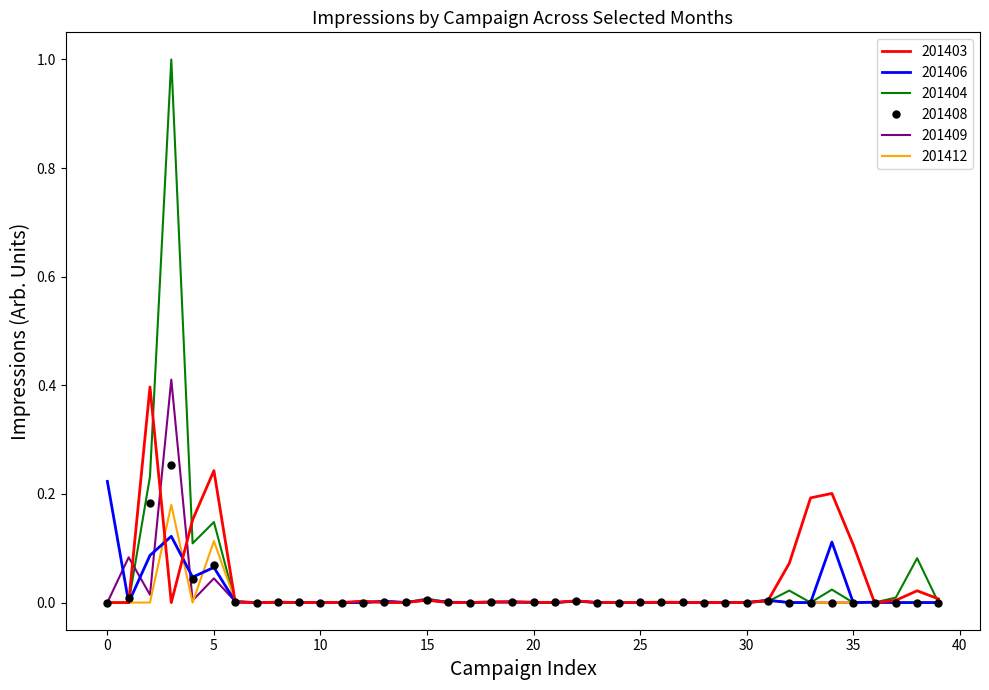

Which series has the largest range (max minus min)?

201404